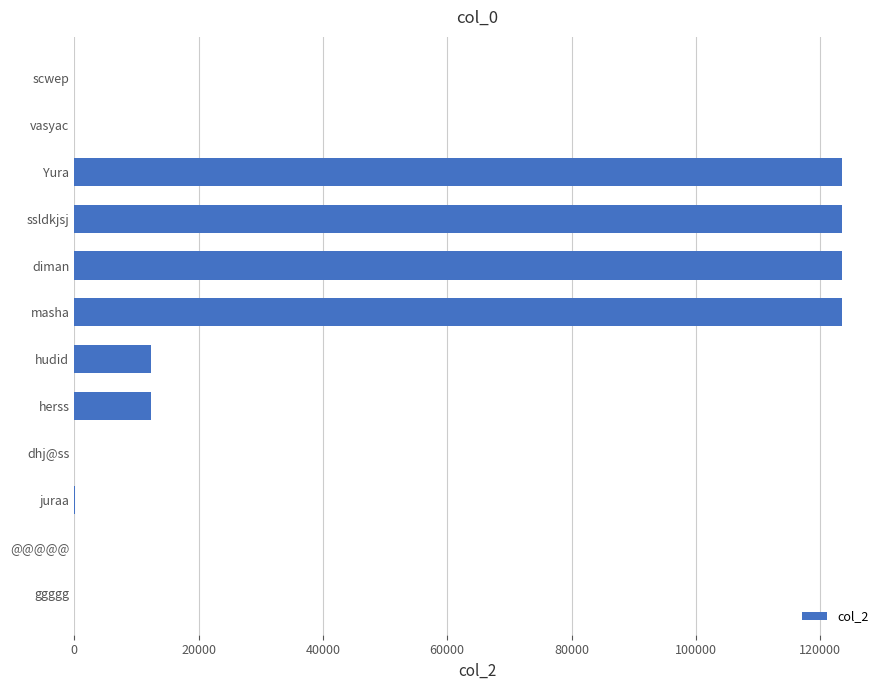

What is the approximate value at ssldkjsj?

123456